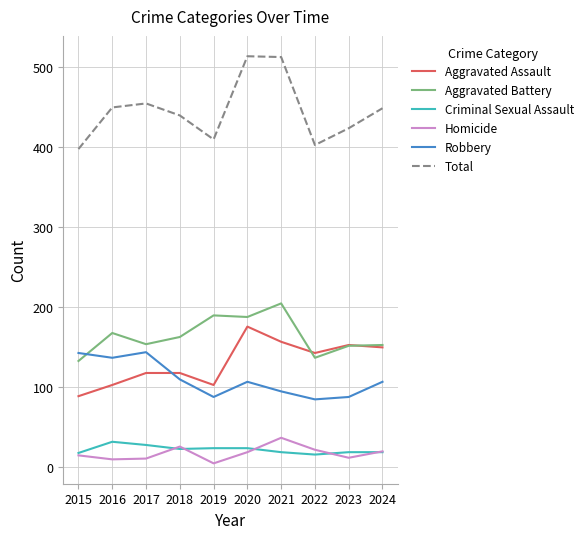

What is the sum of all Total values?

4456